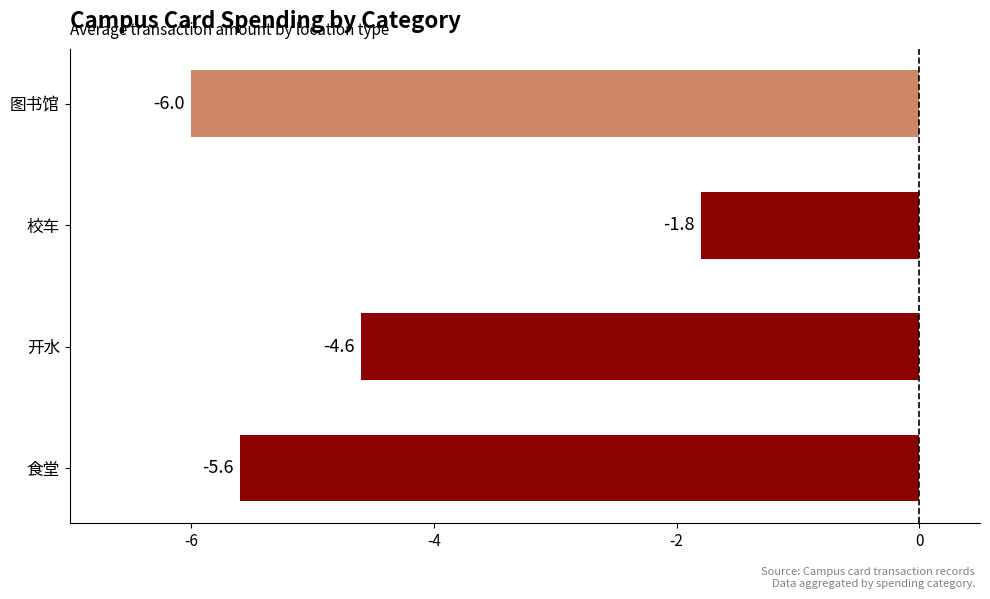

Read the value at 校车.

-1.8